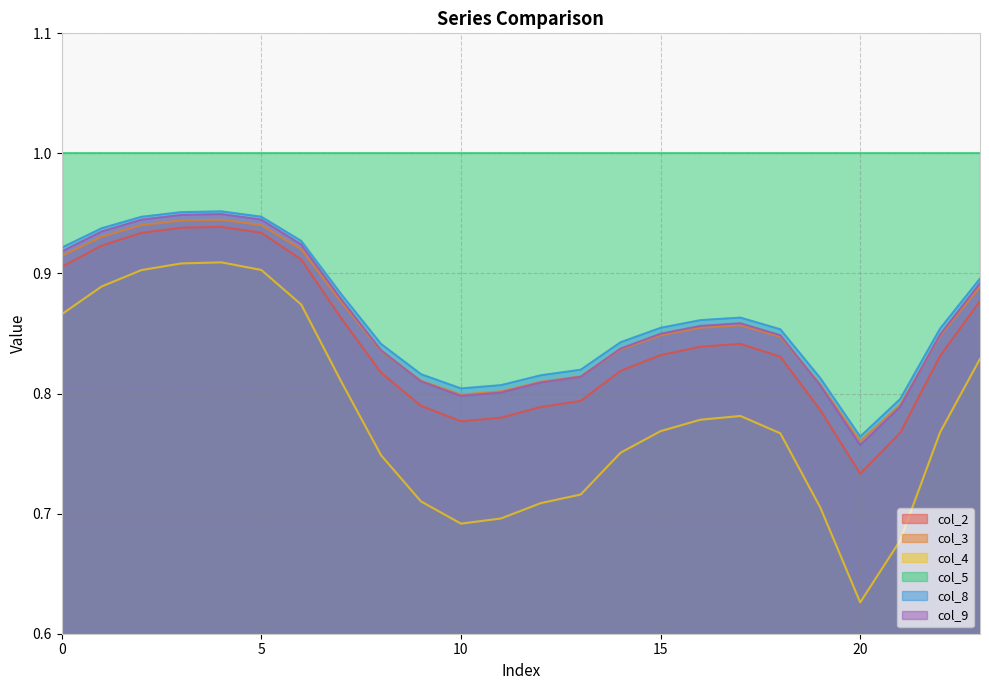

Which label corresponds to the largest value in the chart?

4